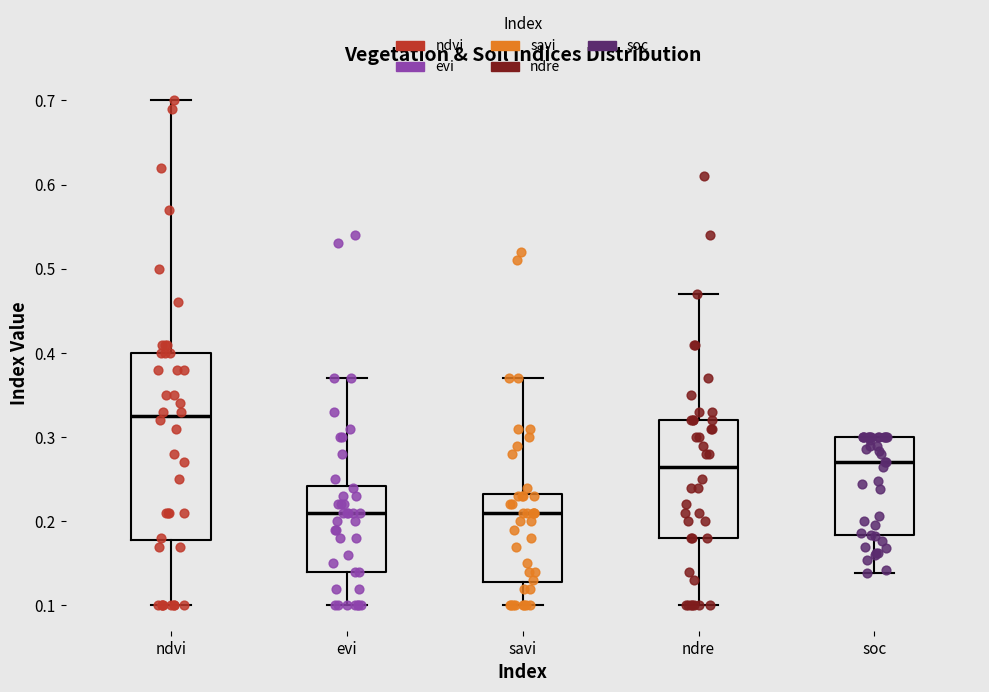

Reading left to right, transcribe this box plot: for each box, give where its median line is, the range the box spans, and where its two whiskers end, as read against the y-axis. The values are not printed on the chart, so give them approximately, as read against the axis.

ndvi: median 0.33, box 0.18 to 0.40, whiskers 0.10 to 0.70
evi: median 0.21, box 0.14 to 0.24, whiskers 0.10 to 0.37
savi: median 0.21, box 0.13 to 0.23, whiskers 0.10 to 0.37
ndre: median 0.27, box 0.18 to 0.32, whiskers 0.10 to 0.47
soc: median 0.27, box 0.18 to 0.30, whiskers 0.14 to 0.30